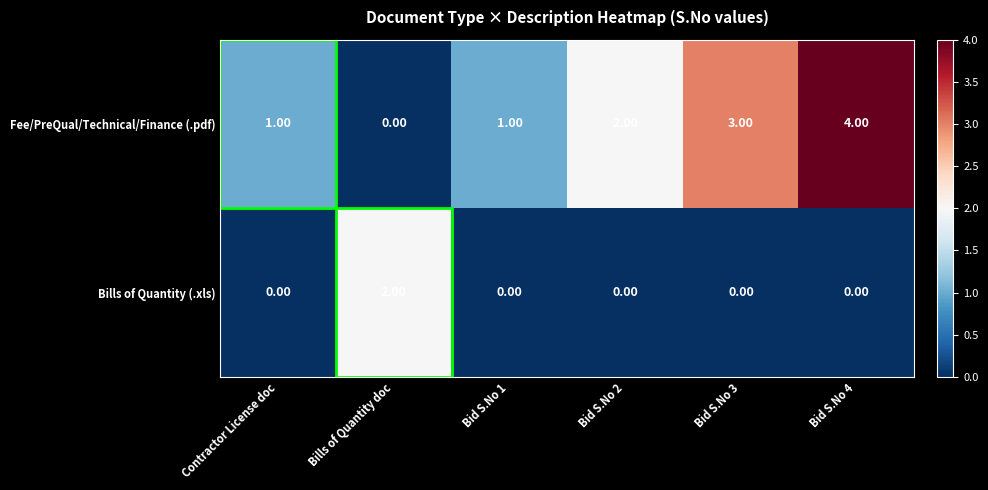

Rank the series at Bills of Quantity doc from highest to lowest value.

Bills of Quantity (.xls), Fee/PreQual/Technical/Finance (.pdf)